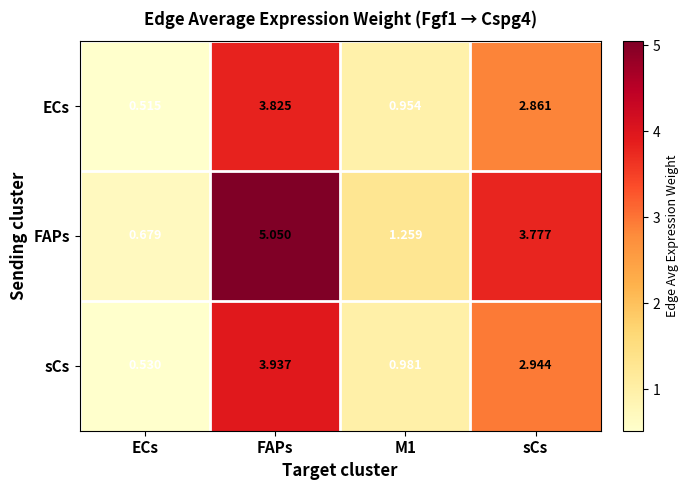

Which series changed the most between ECs and M1?

FAPs